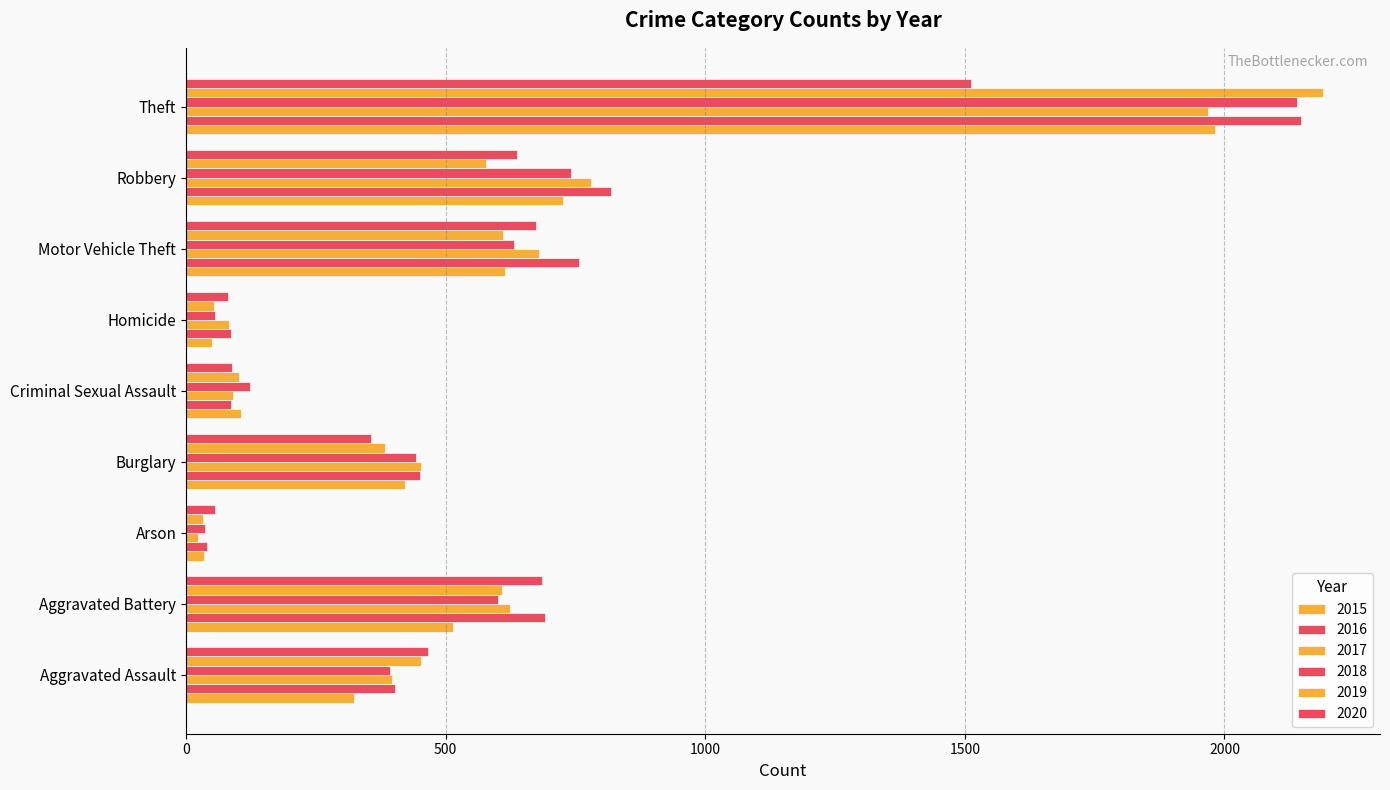

How many categories are shown in the chart?

9